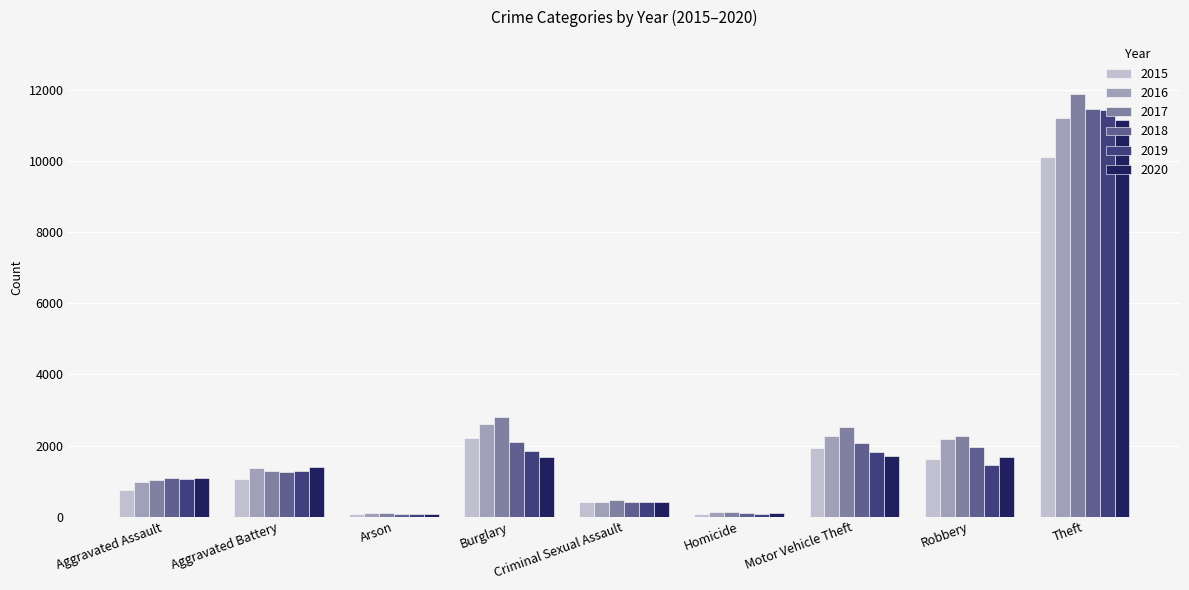

Which category has the highest value across all series?

Theft